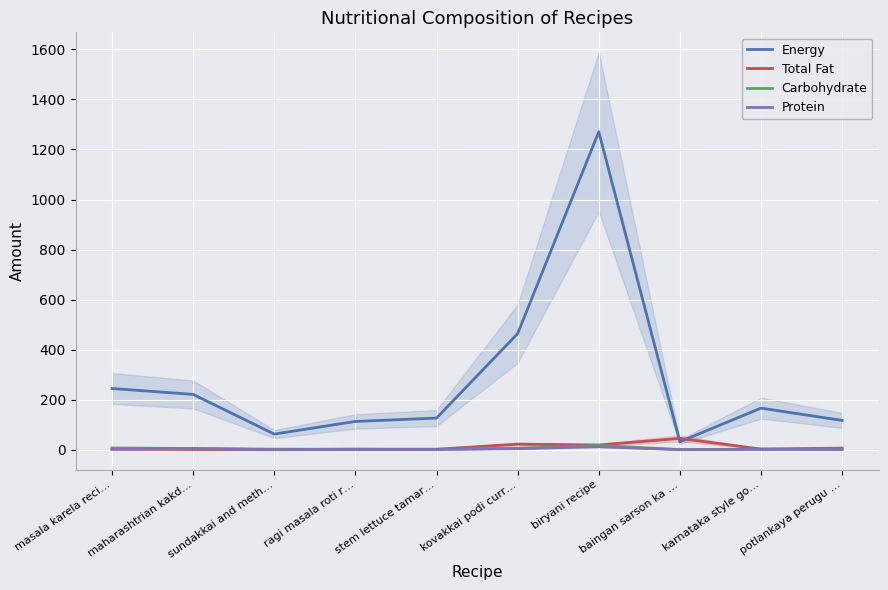

Between maharashtrian kakd… and sundakkai and meth…, which series saw the biggest shift?

Energy